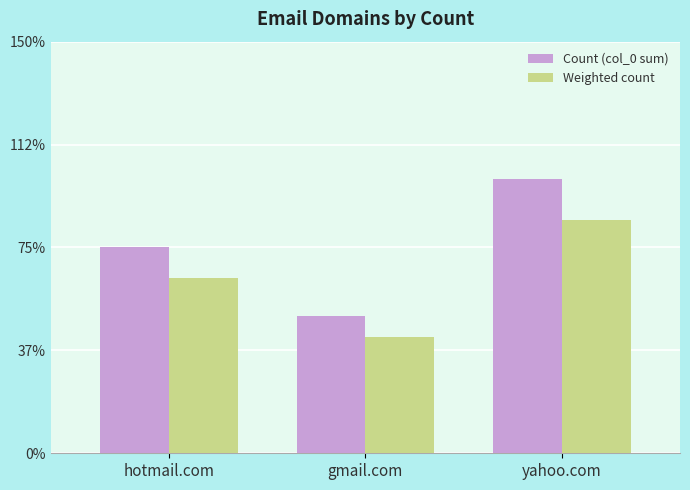

What are all the series names shown in the legend?

Count (col_0 sum), Weighted count